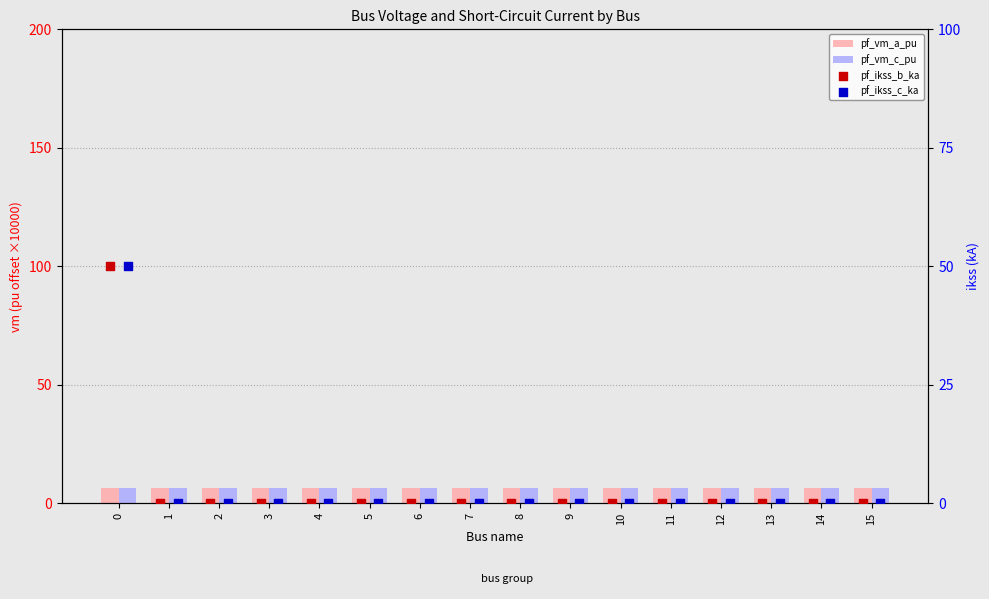

Which series contains the lowest Y value?

pf_ikss_b_ka